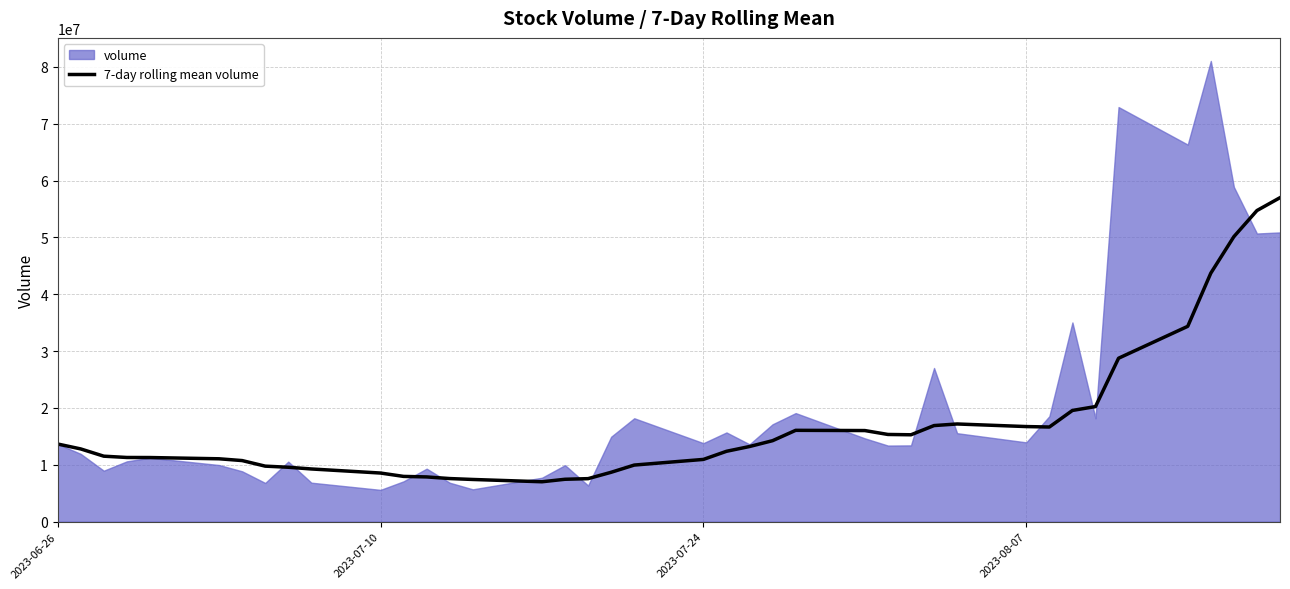

What is the maximum value for 7-day rolling mean volume?

56986560.3